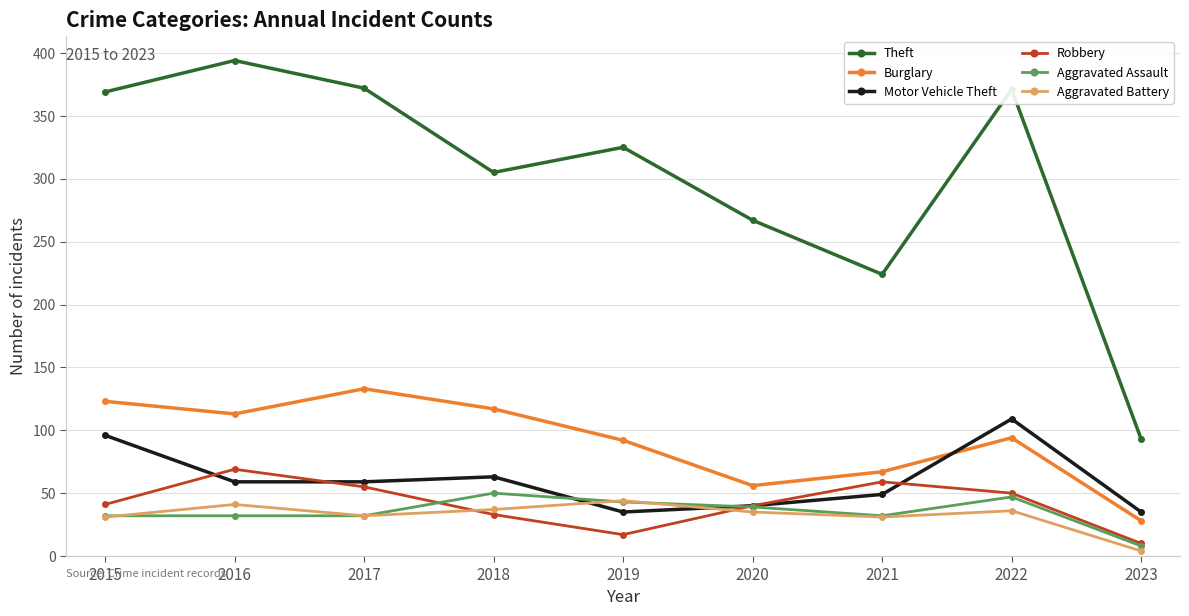

In Aggravated Battery, how many points are higher than both neighbors (excluding endpoints)?

3